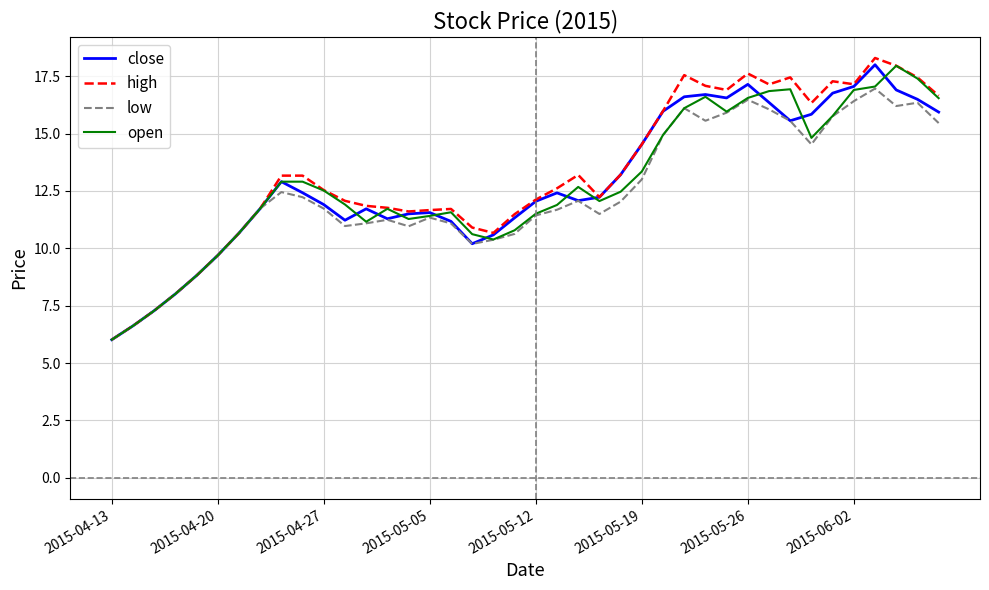

Does the chart display data point markers on the line(s)?

No